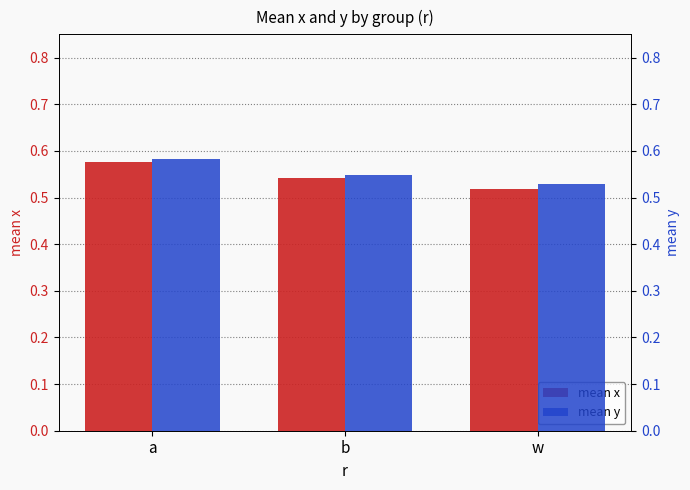

Reading left to right, list all the values displayed in this chart.

mean x: a=0.6	b=0.5	w=0.5
mean y: a=0.6	b=0.5	w=0.5